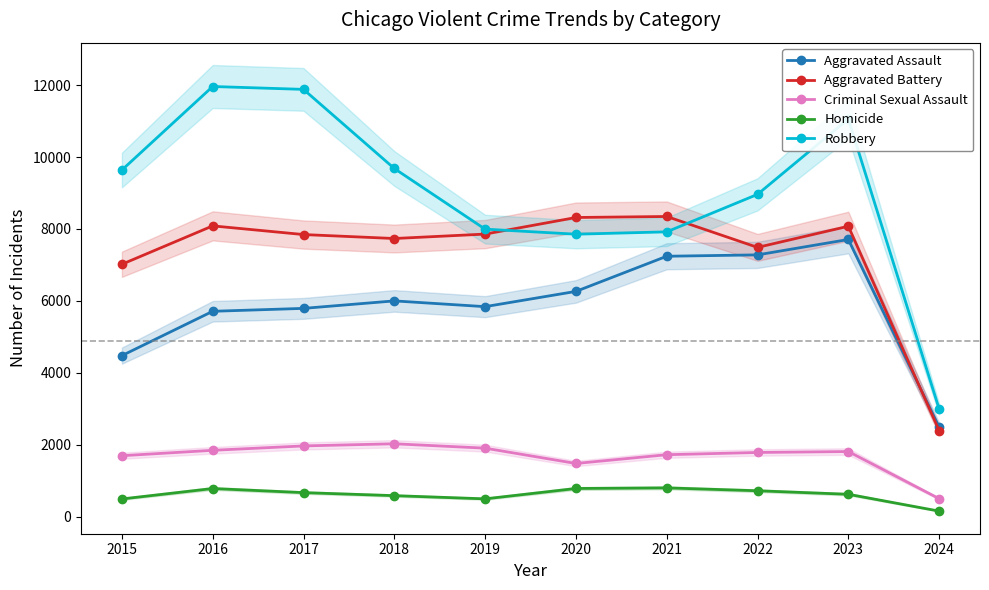

Reading left to right, what are all the values shown in this chart?

Aggravated Assault: 2015=4480	2016=5712	2017=5793	2018=6001	2019=5841	2020=6265	2021=7242	2022=7280	2023=7708	2024=2492
Aggravated Battery: 2015=7019	2016=8086	2017=7845	2018=7735	2019=7858	2020=8319	2021=8347	2022=7488	2023=8076	2024=2396
Criminal Sexual Assault: 2015=1698	2016=1848	2017=1970	2018=2030	2019=1908	2020=1482	2021=1726	2022=1788	2023=1814	2024=504
Homicide: 2015=496	2016=786	2017=672	2018=588	2019=499	2020=787	2021=804	2022=724	2023=626	2024=158
Robbery: 2015=9638	2016=11960	2017=11880	2018=9681	2019=7995	2020=7855	2021=7920	2022=8962	2023=11057	2024=2997